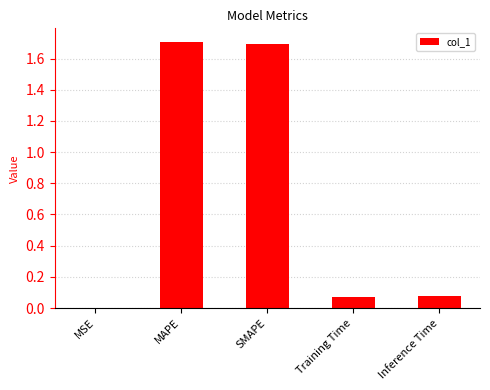

What is the greatest value displayed?

1.7